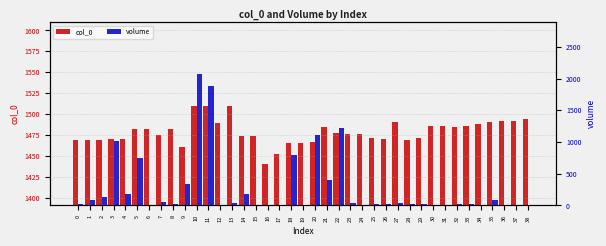

What is the value of the col_0 bar at the 5th from the left?

1470.0